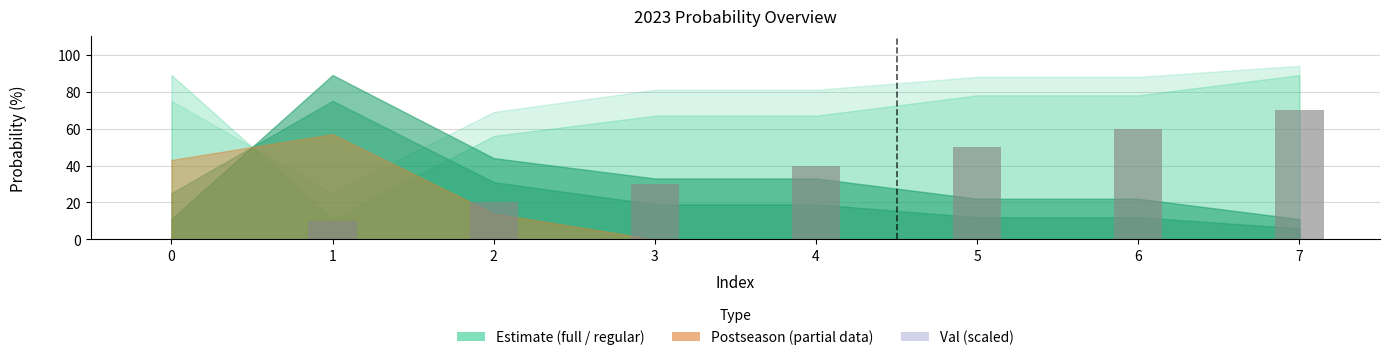

Count the number of data series in this chart.

1